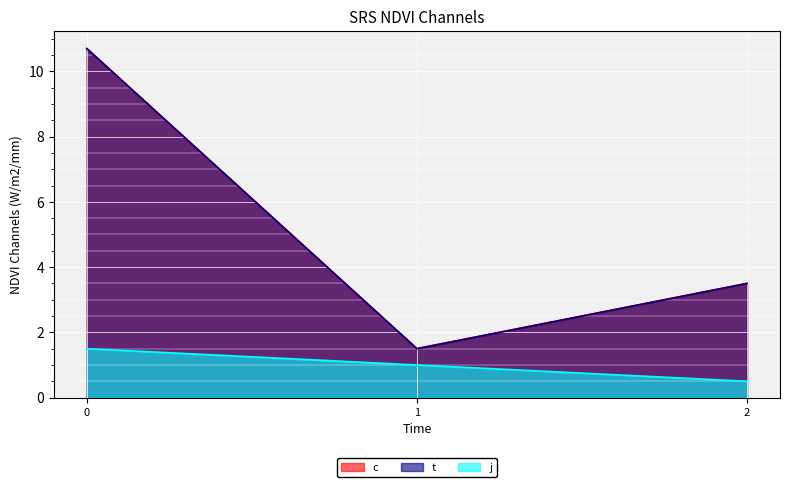

What is the difference between the highest and lowest values at 0?

9.2